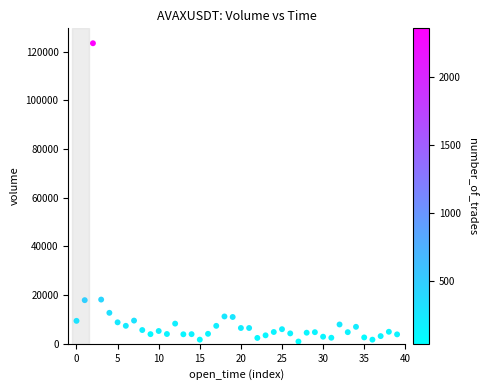

What is the range of Y values (max minus min)?

122451